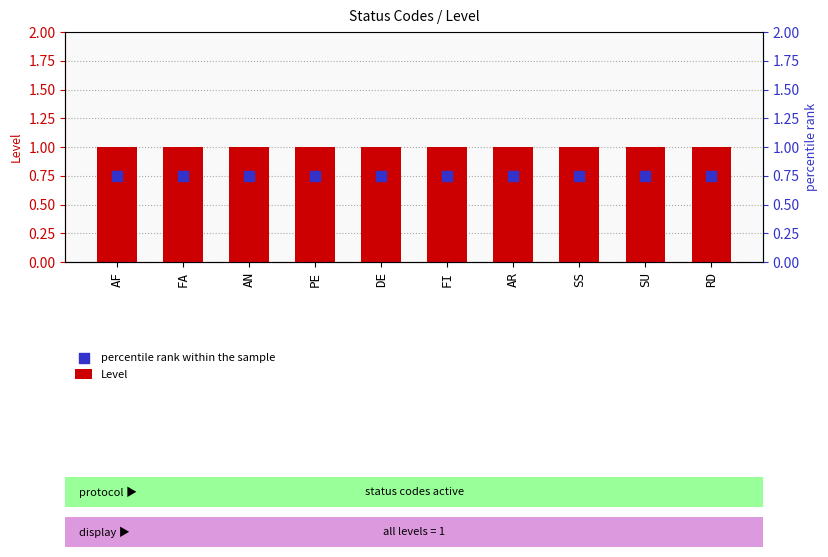

Which series contains the lowest Y value?

percentile rank within the sample